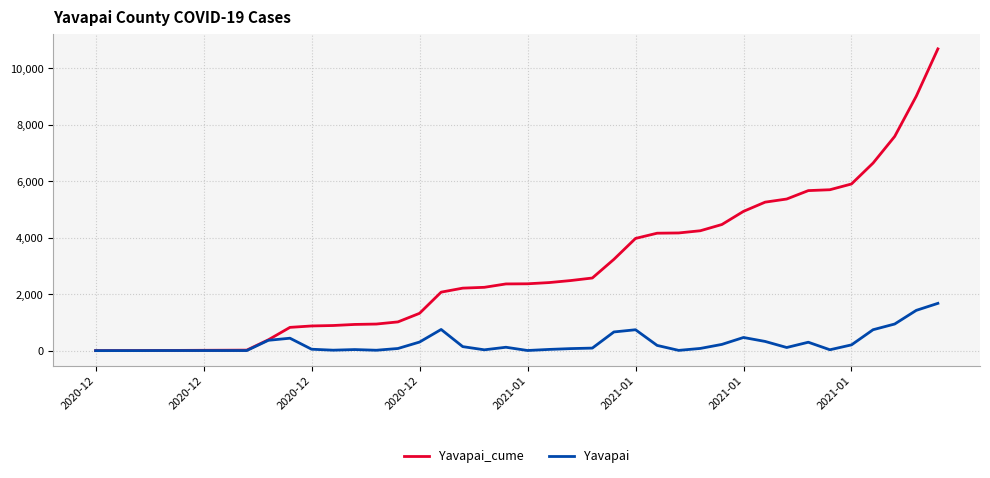

What is the greatest value displayed?

10690